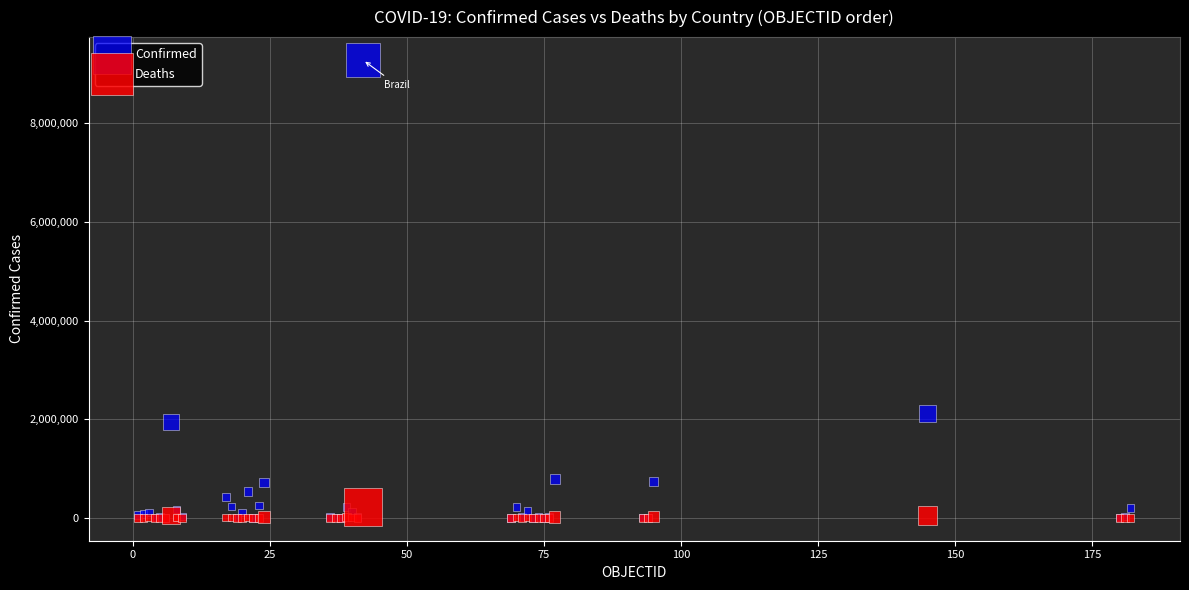

Which series reaches the maximum Y coordinate?

Confirmed